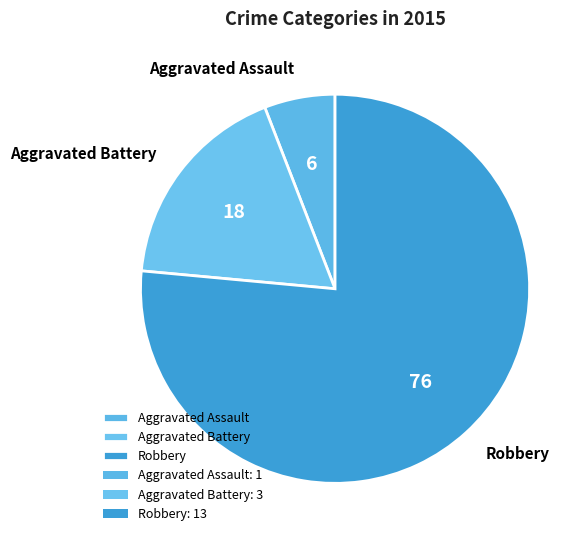

Rank the categories by value from highest to lowest.

Robbery, Aggravated Battery, Aggravated Assault